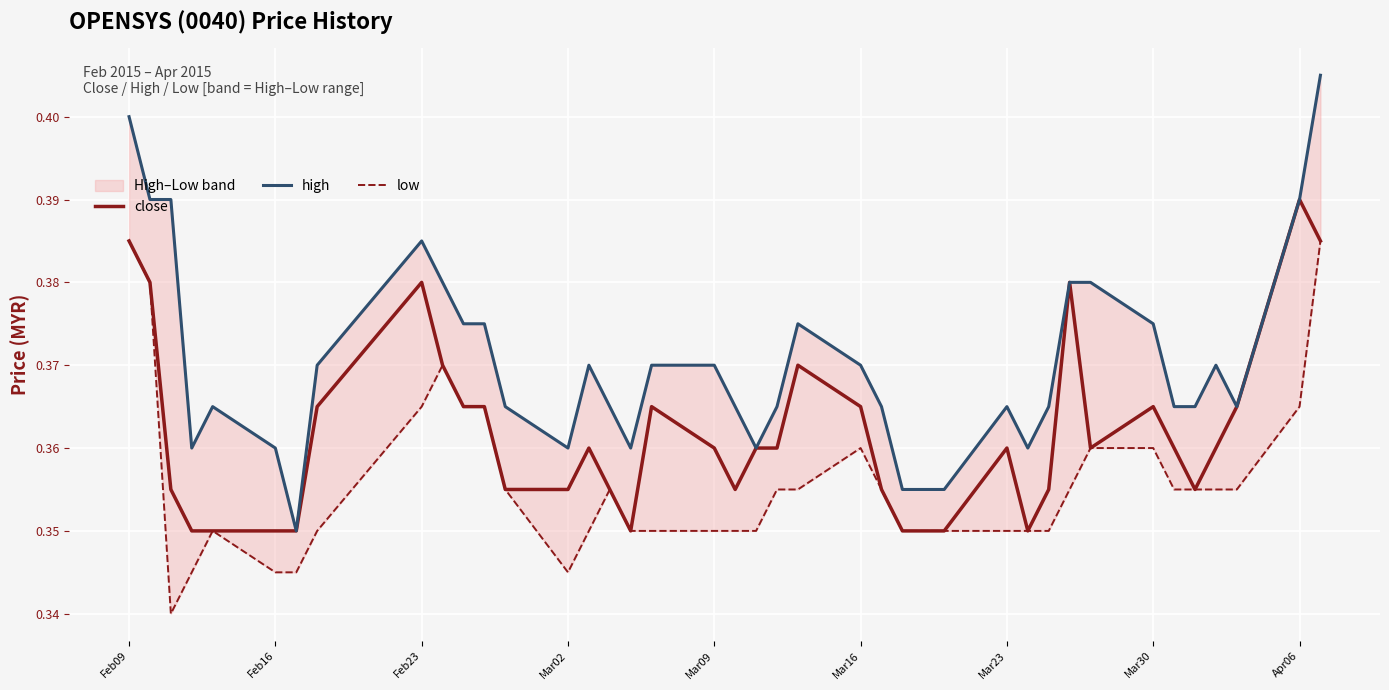

True or false: close has a value of 0.2 at Feb16.

False